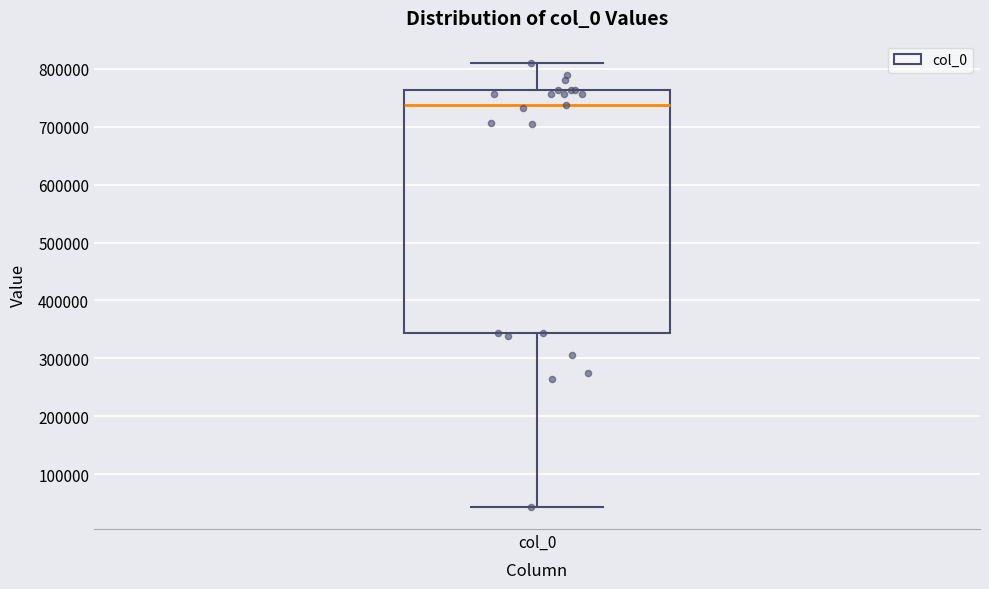

Where is the lower edge of the box for col_0 on the y-axis? The values are not printed on the chart, so give them approximately, as read against the axis.

340000